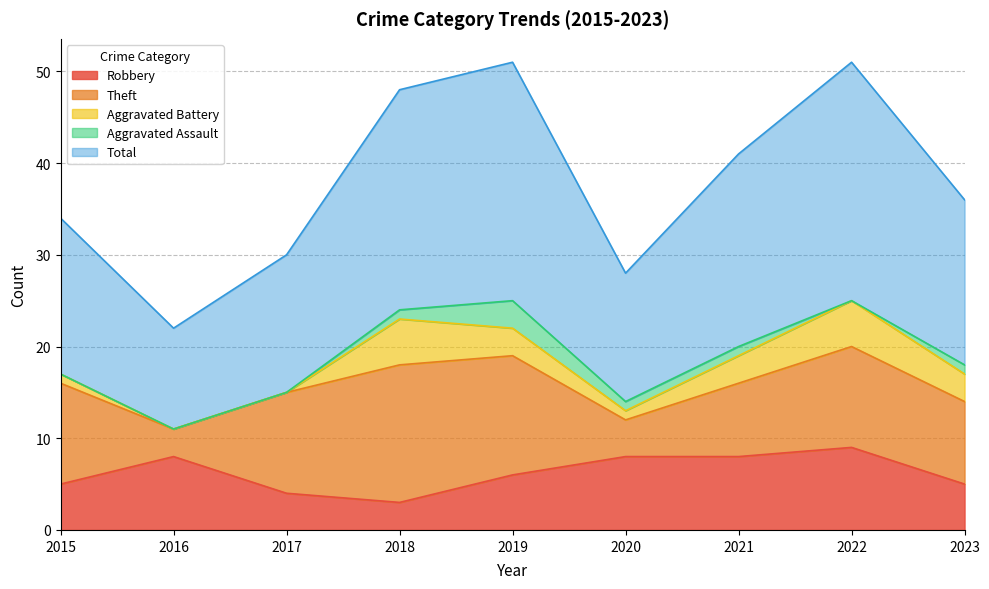

What is the highest value of the Robbery series?

9